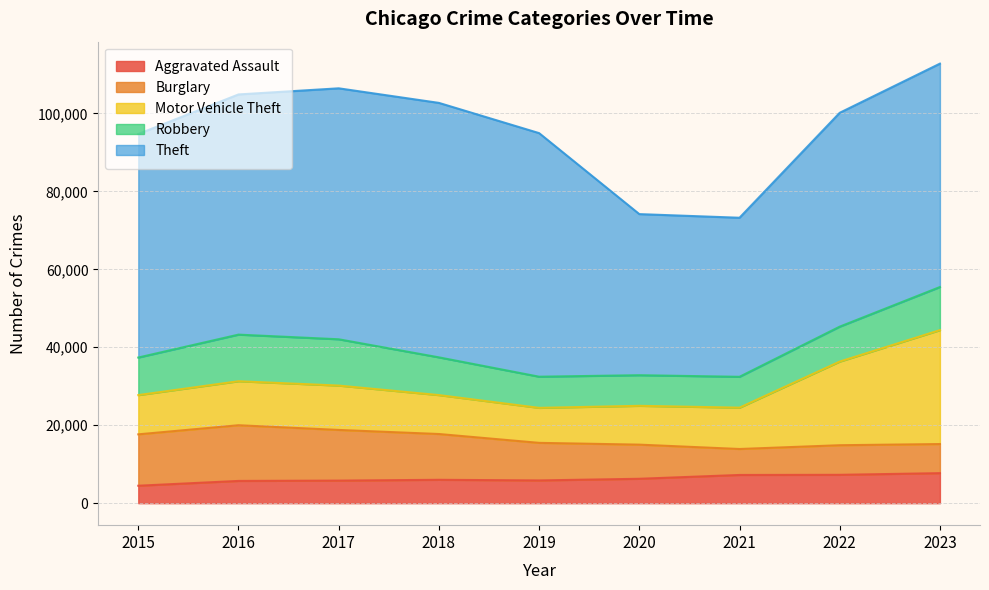

What is the sum of the Robbery values at 2016 and 2018?

21641